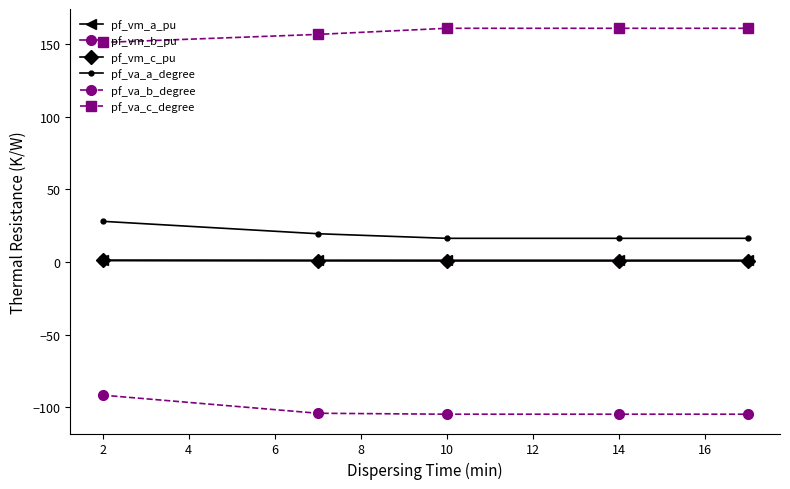

True or false: pf_va_a_degree has more than 1 points higher than both neighbors.

False